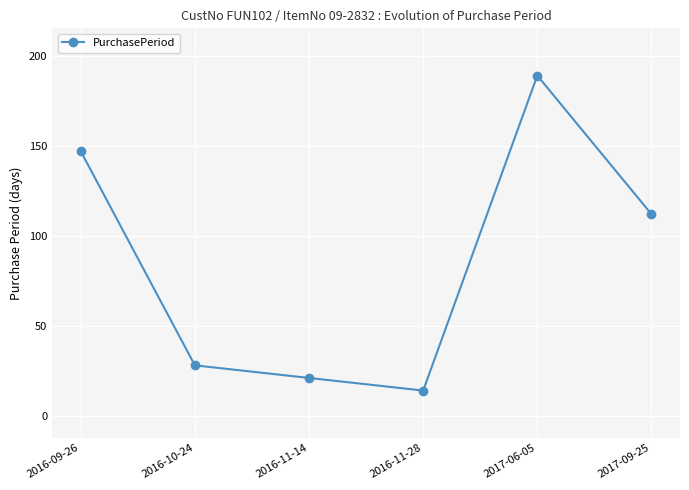

At which category does the chart reach its minimum across all series?

2016-11-28